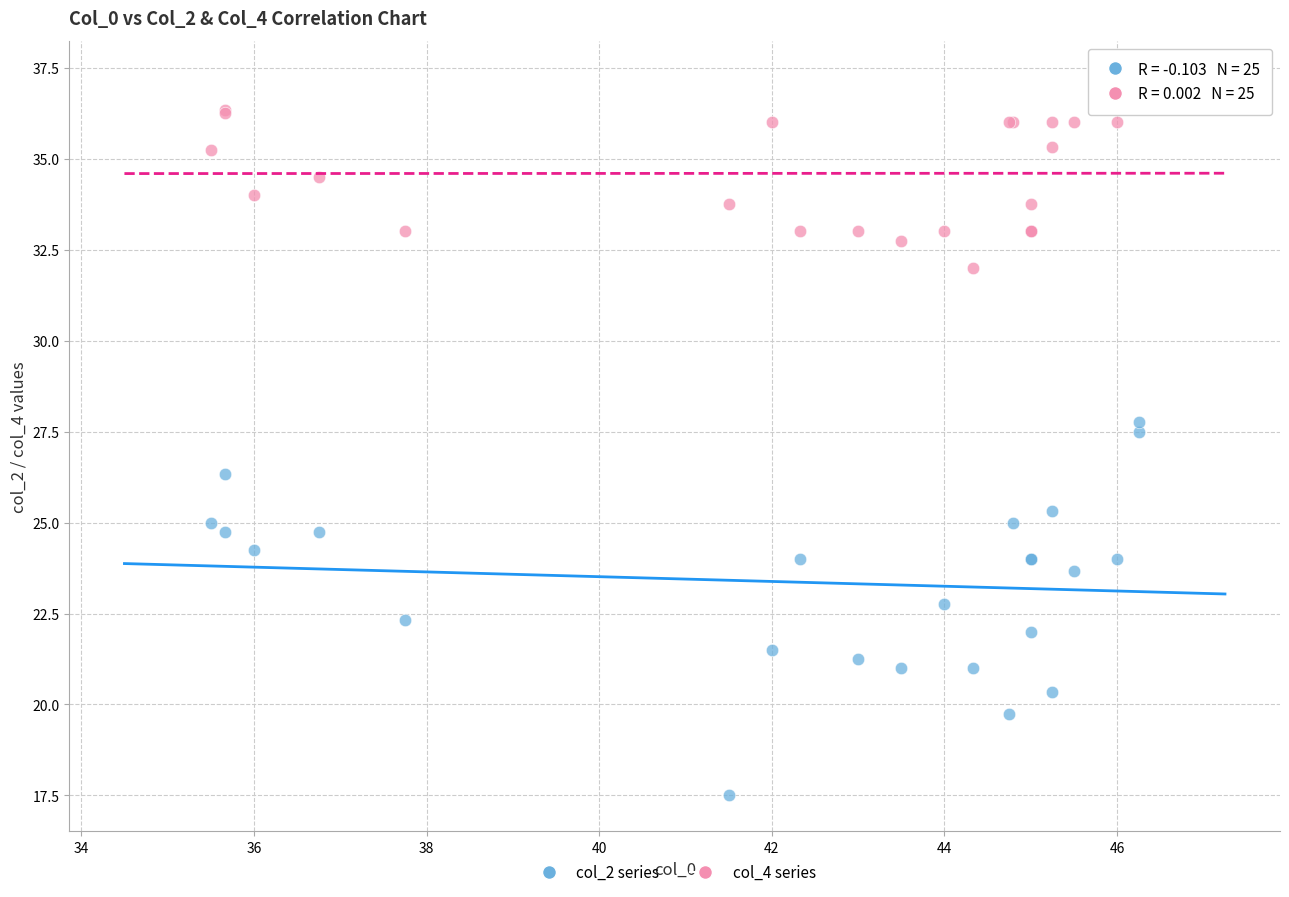

What are all the series names shown in the legend?

col_2 series, col_4 series